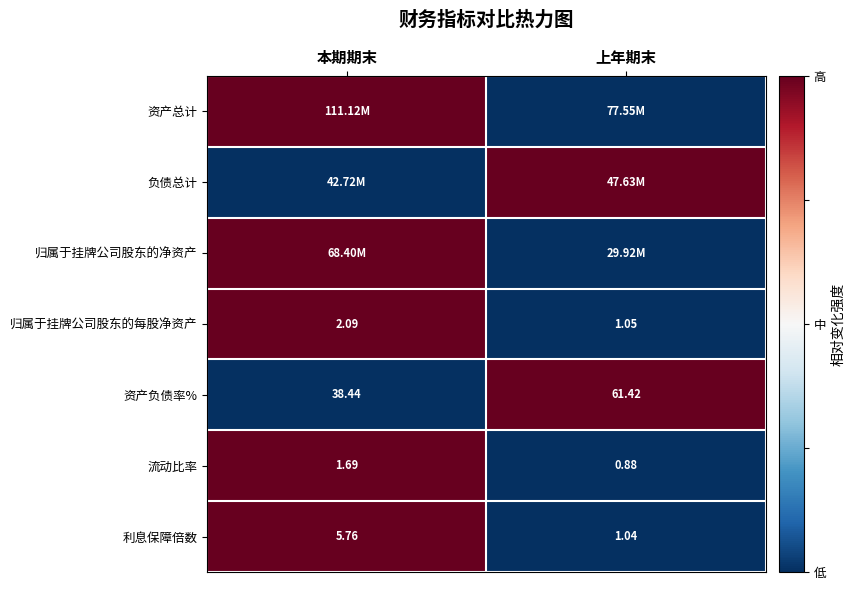

At which label is 归属于挂牌公司股东的每股净资产 closest to 1?

上年期末